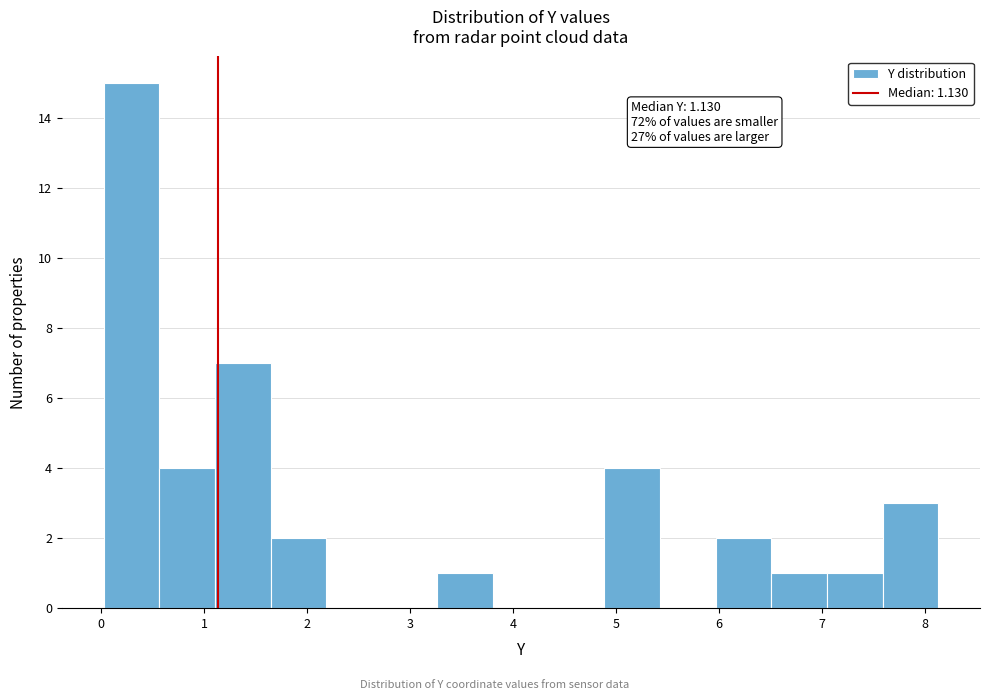

Which range on the x-axis has the tallest bar?

0.0 to 0.6